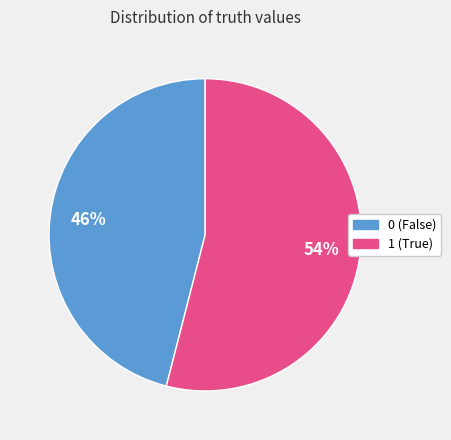

Which slice represents more than half of the pie?

1